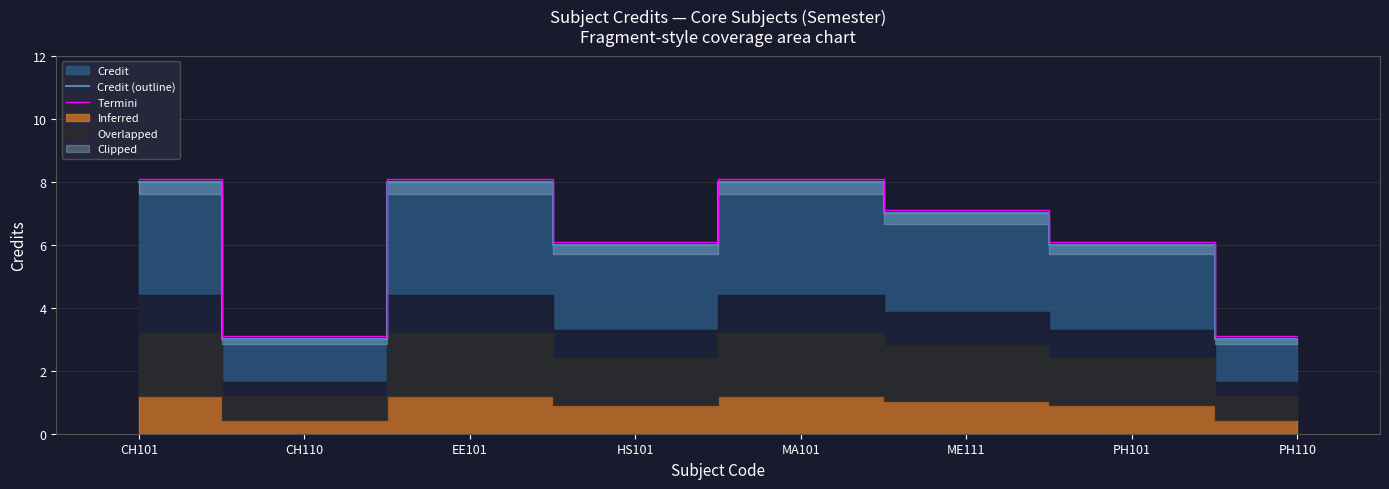

What is the label of the 3rd point from the left?

EE101